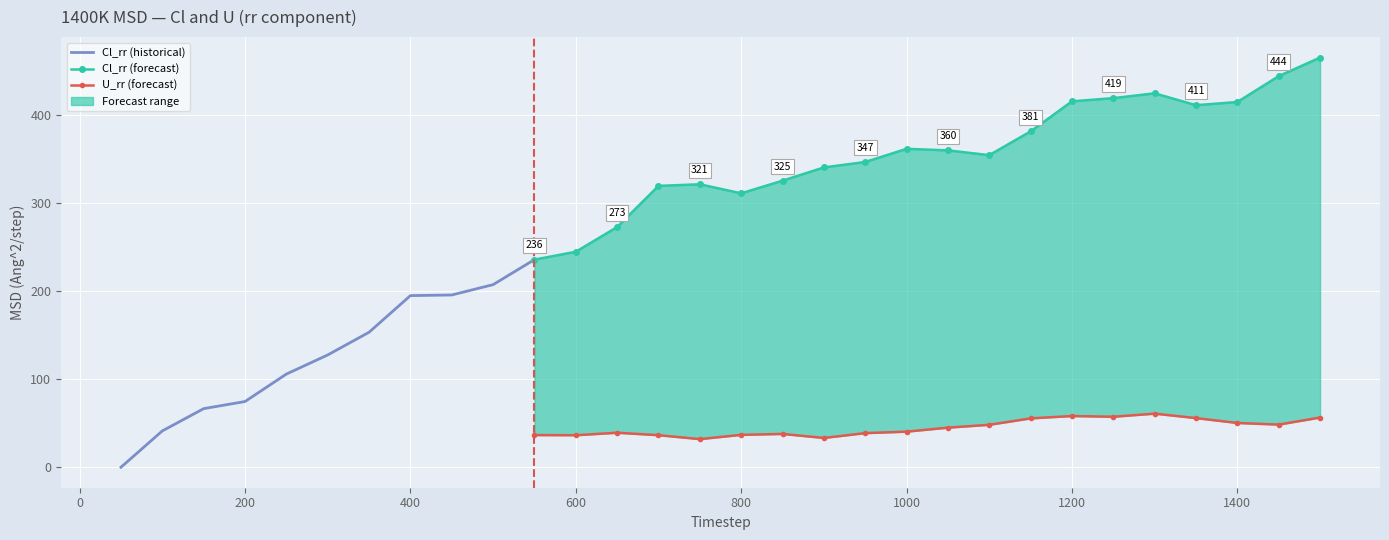

True or false: U_rr has more than 0 points higher than both neighbors.

True